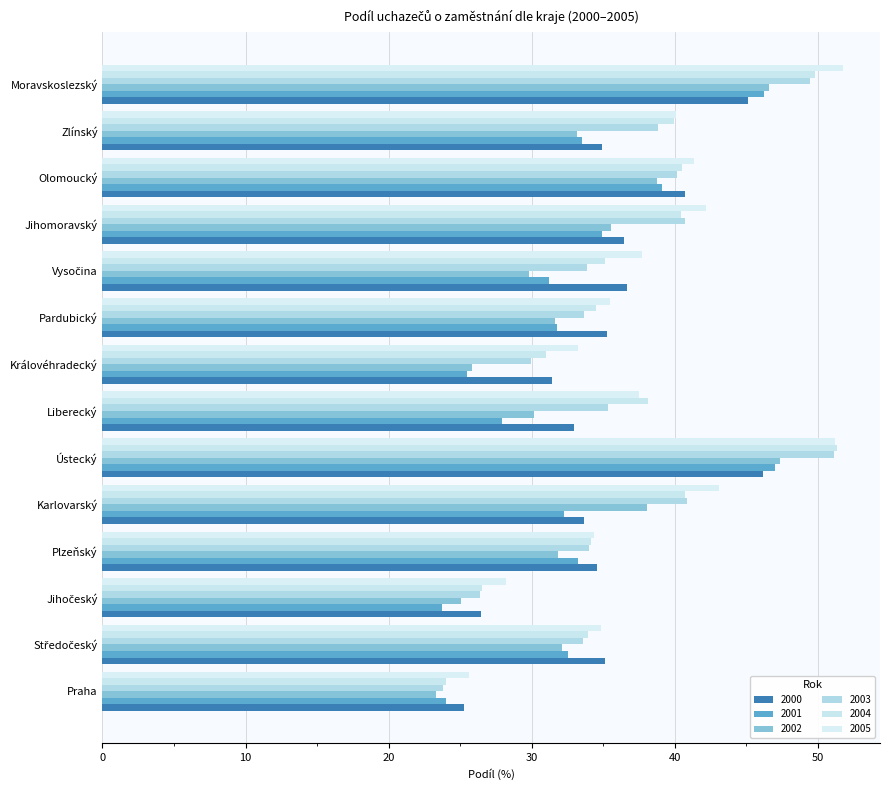

What is the approximate value of 2001 at Ústecký?

47.0